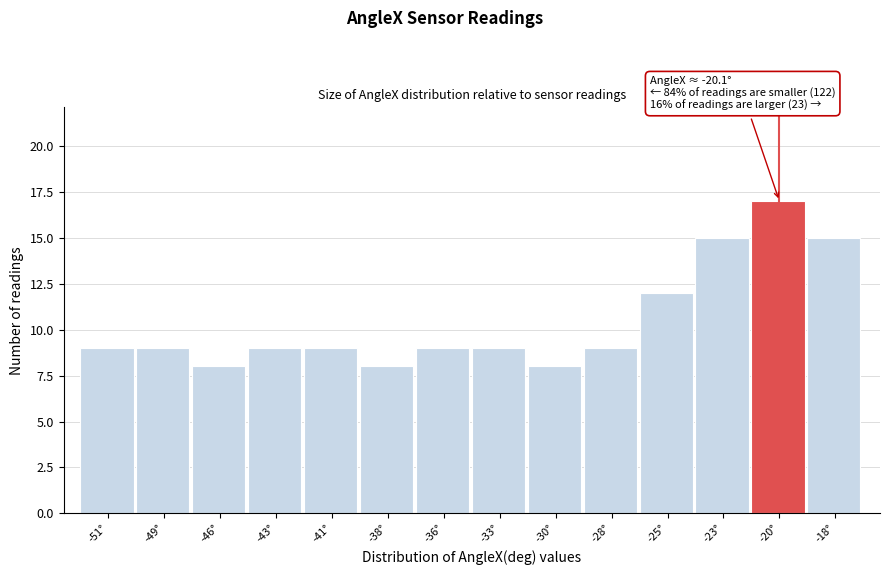

Reading left to right, what are all the values shown in this chart?

9	9	8	9	9	8	9	9	8	9	12	15	17	15